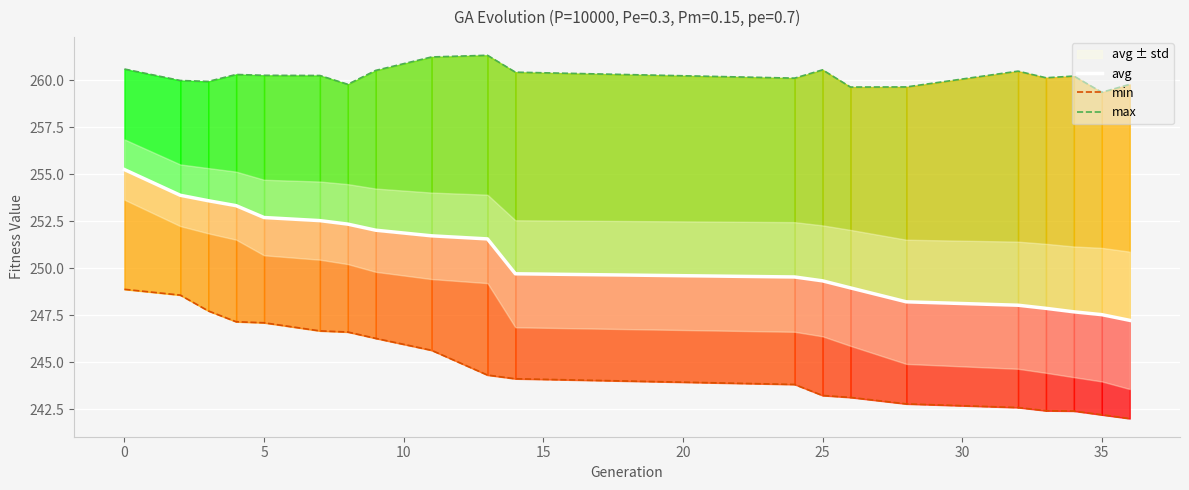

Is it true that avg equals 255.3 at 0?

True